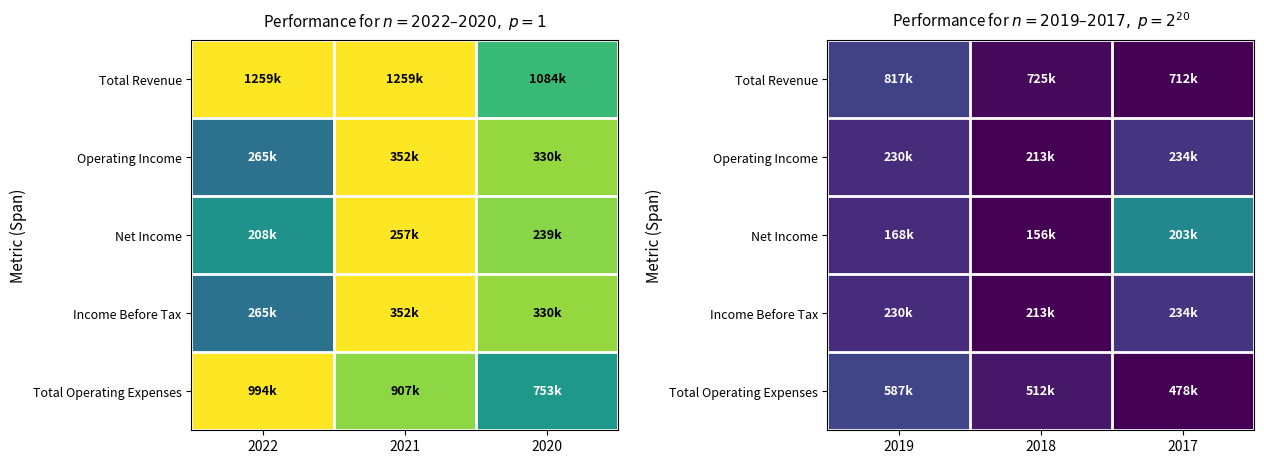

Is it true that Total Revenue equals 0.0 at 2018?

False